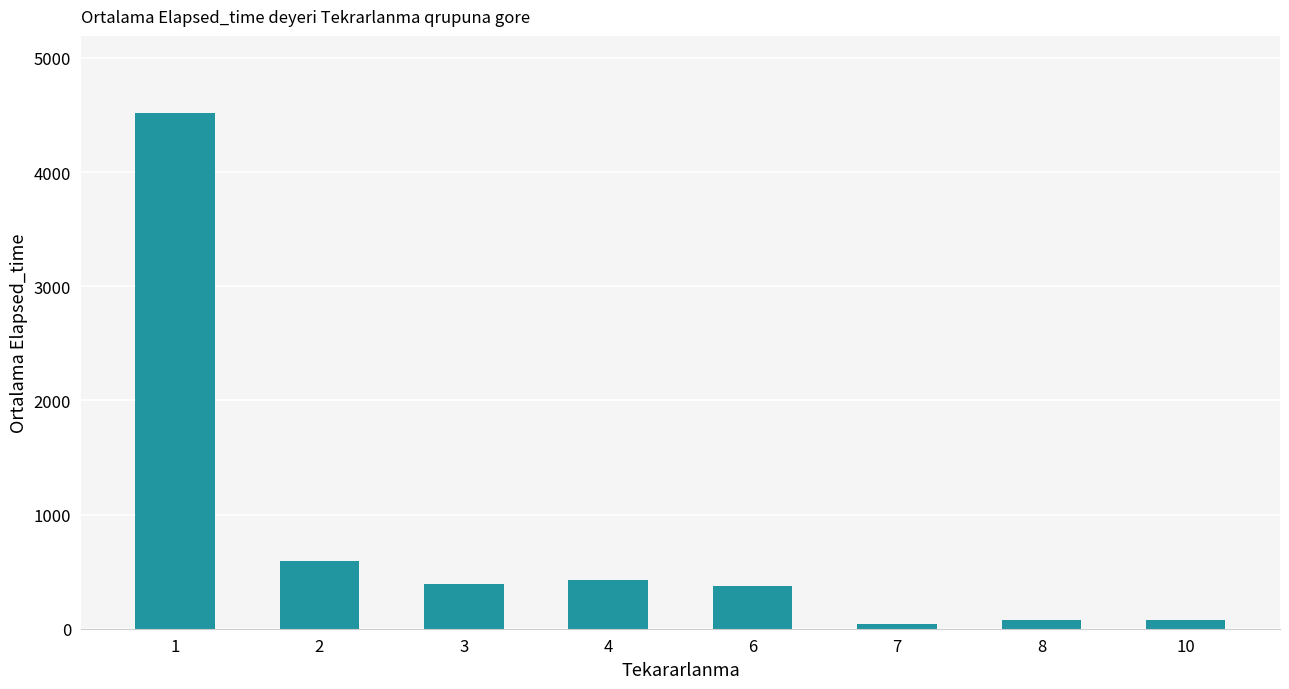

At which label is the value closest to 2280?

2